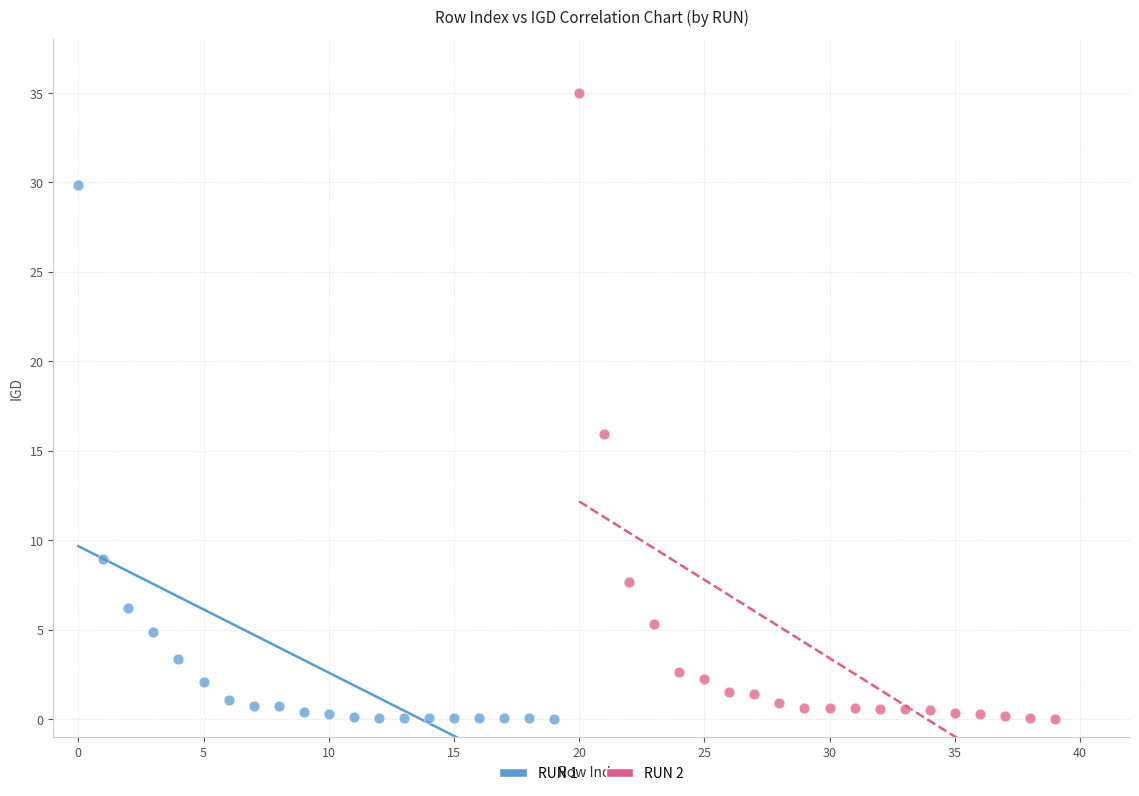

Which series reaches the maximum Y coordinate?

RUN 2